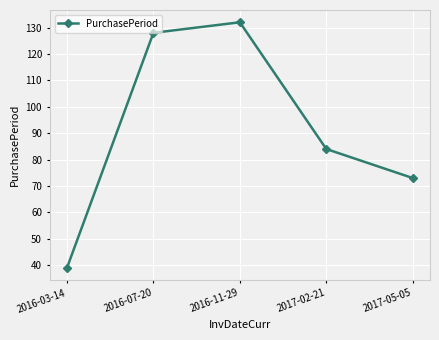

Which has a higher value, 2017-02-21 or 2017-05-05?

2017-02-21